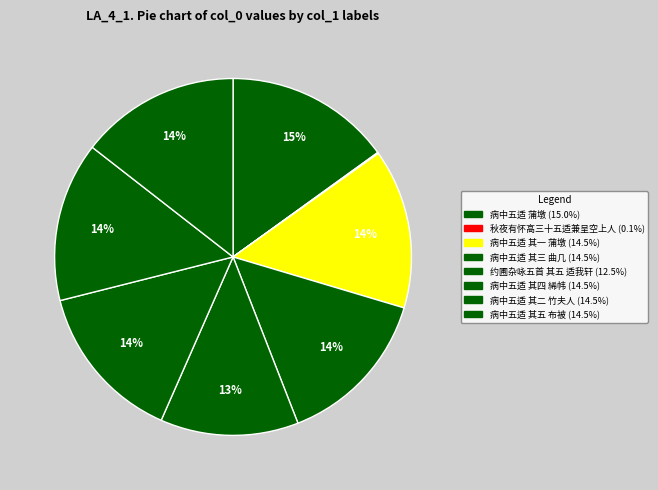

Which category has the smallest portion of the pie?

秋夜有怀高三十五适兼呈空上人